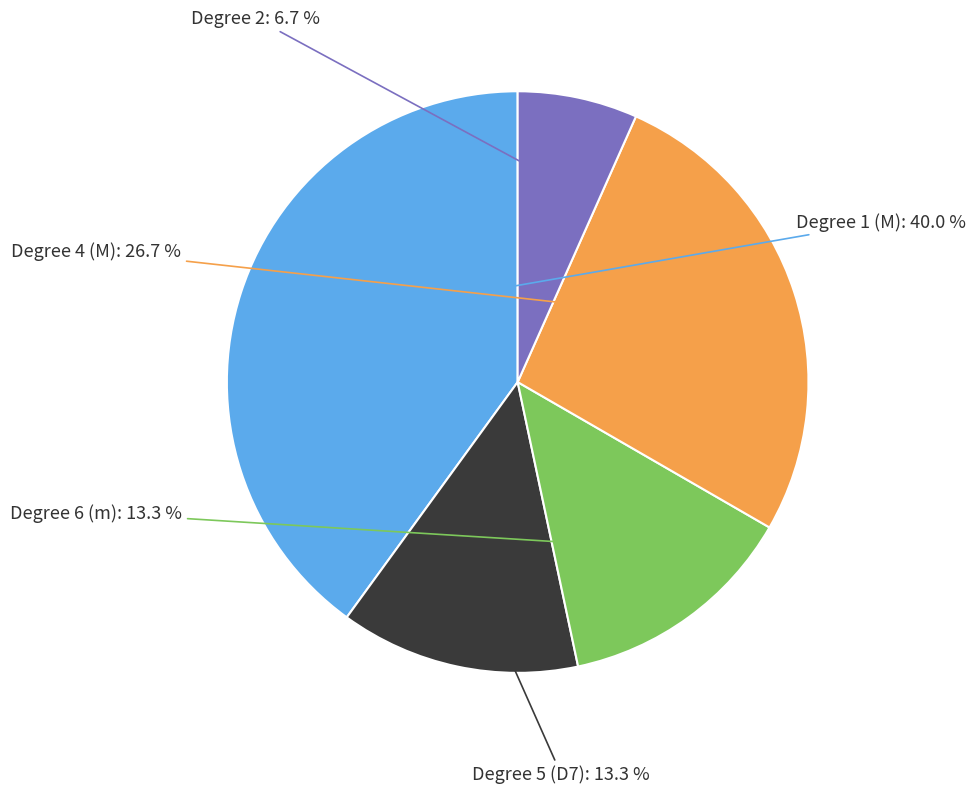

Does any single category account for the majority?

No